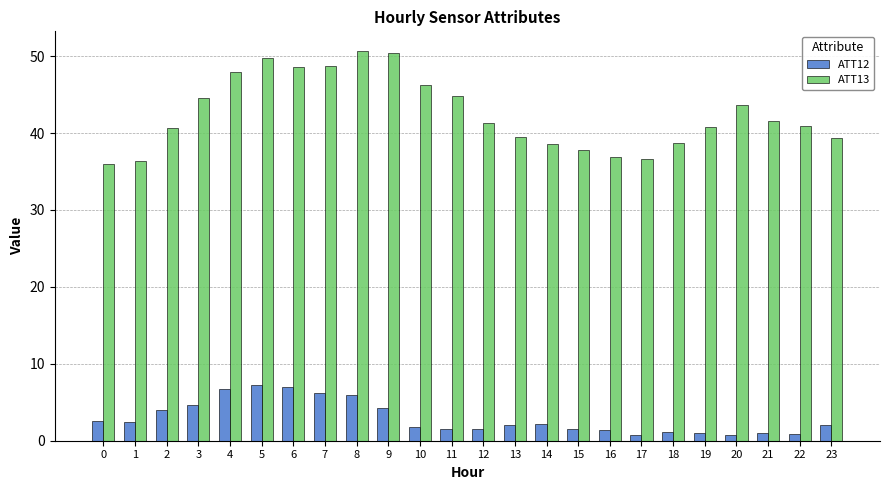

What is the average value of the ATT13 series?

42.5